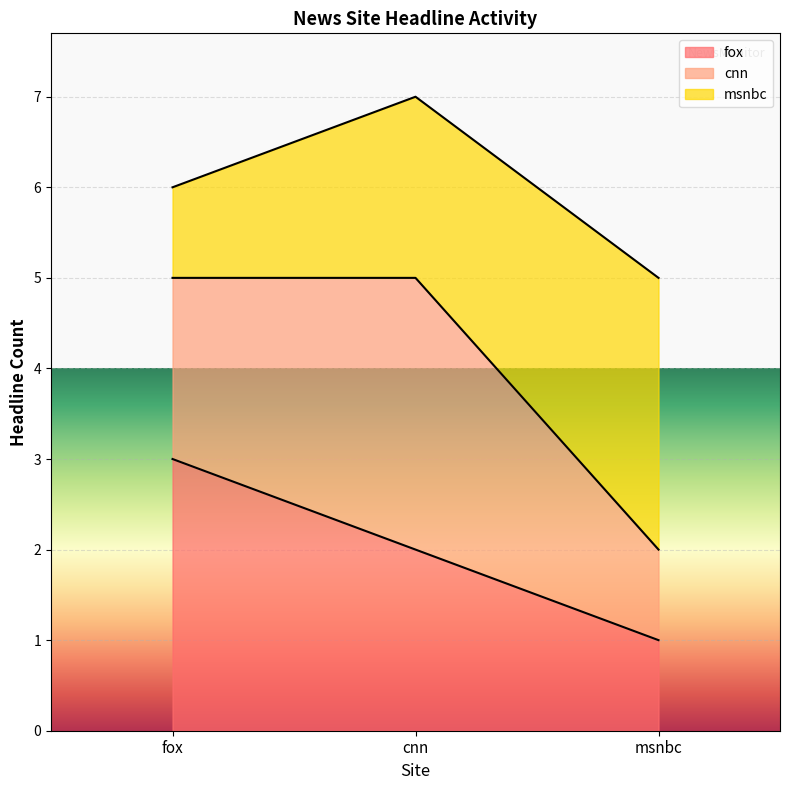

What are all the series names shown in the legend?

fox, cnn, msnbc